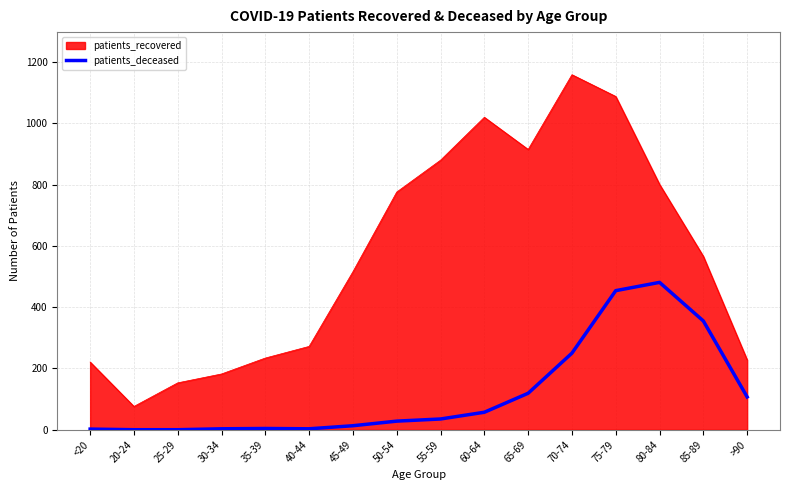

What is the difference between the maximum and minimum values in the patients_deceased series?

481